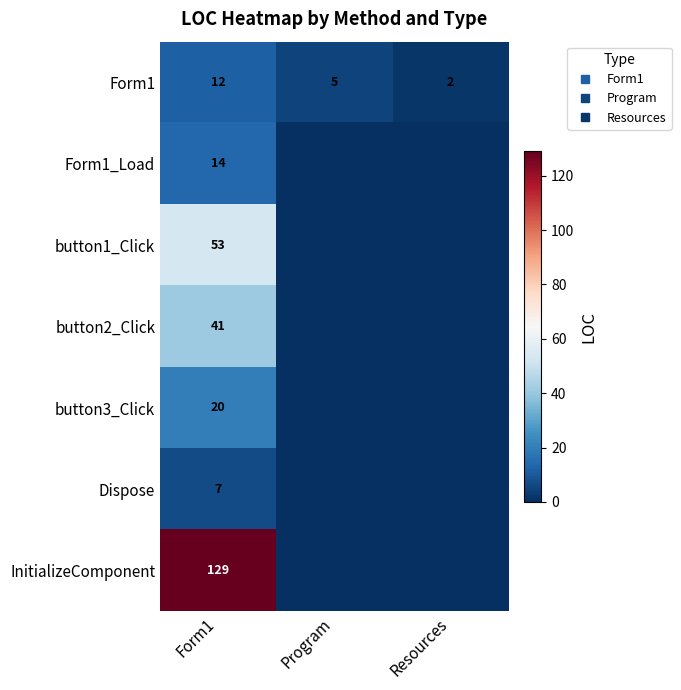

Which series changed the most between Form1 and Program?

InitializeComponent